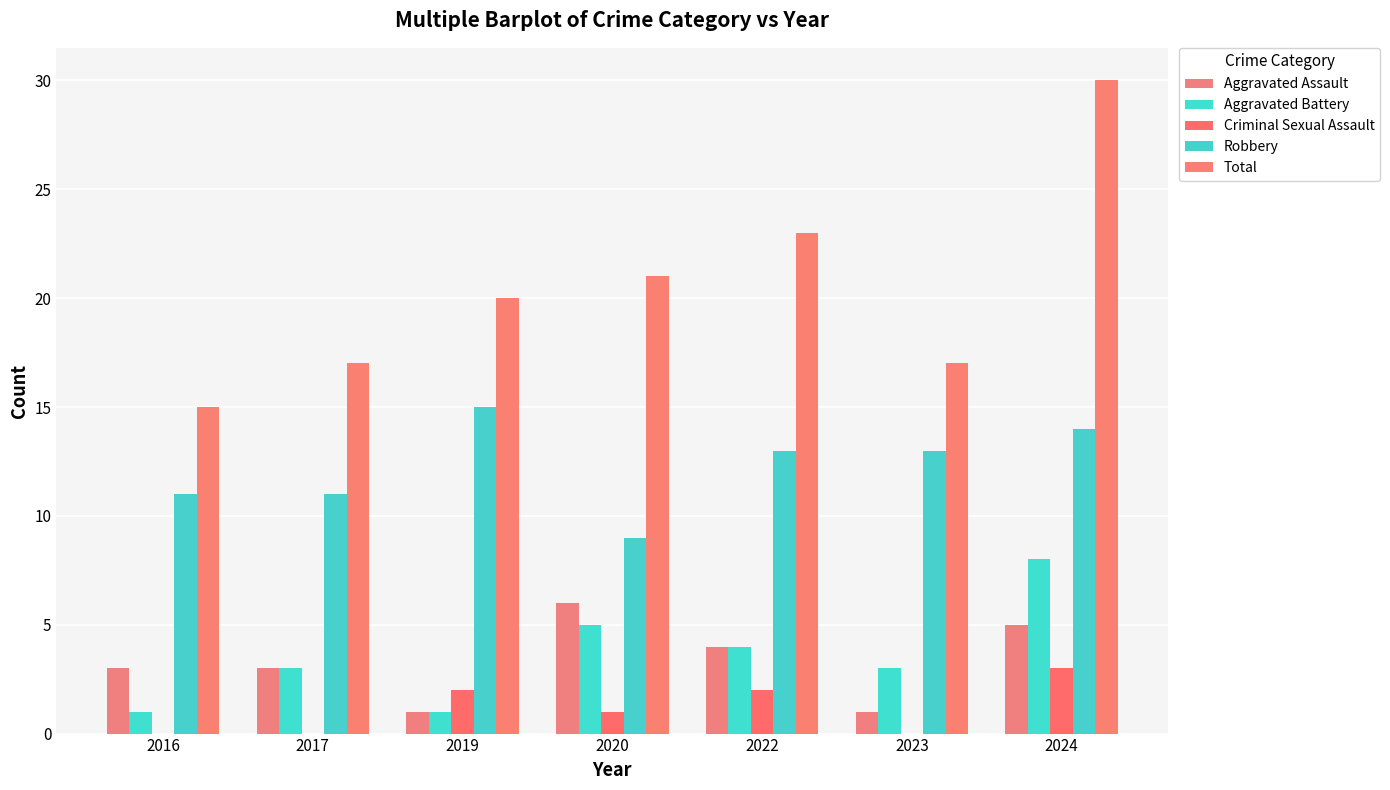

Between 2017 and 2023, which is larger?

2017